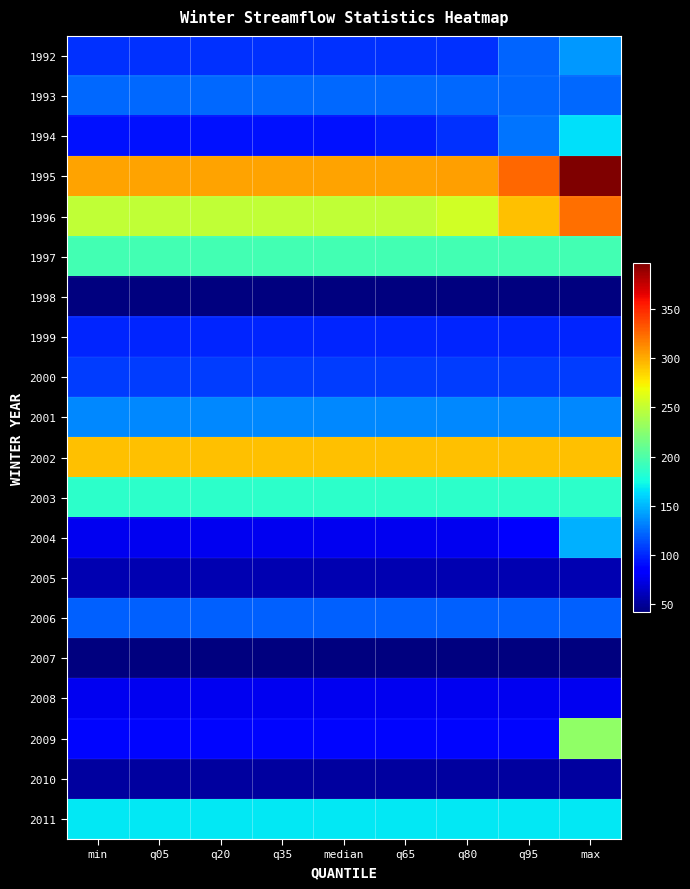

Rank the series at q05 from lowest to highest value.

1998, 2007, 2010, 2005, 2008, 2004, 2009, 1994, 1999, 1992, 2000, 2006, 1993, 2001, 2011, 2003, 1997, 1996, 2002, 1995